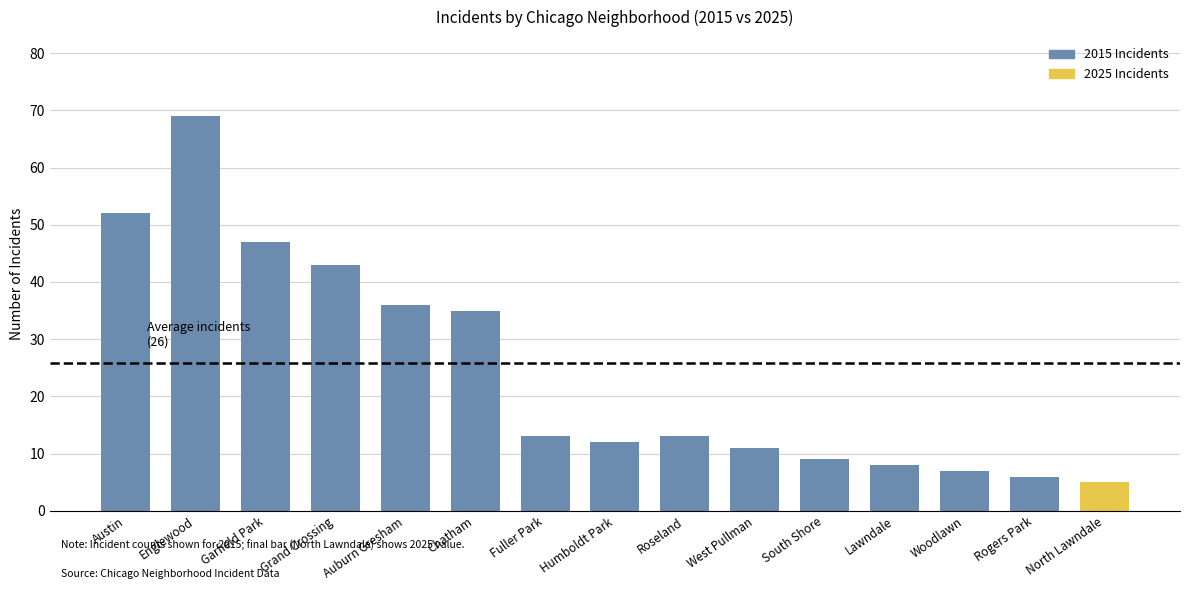

The value at Fuller Park is 21. True or false?

False